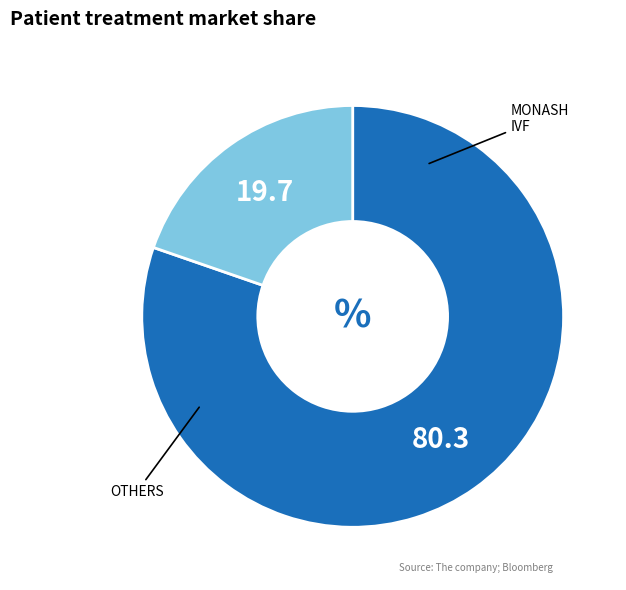

Is there a majority slice in this chart?

Yes